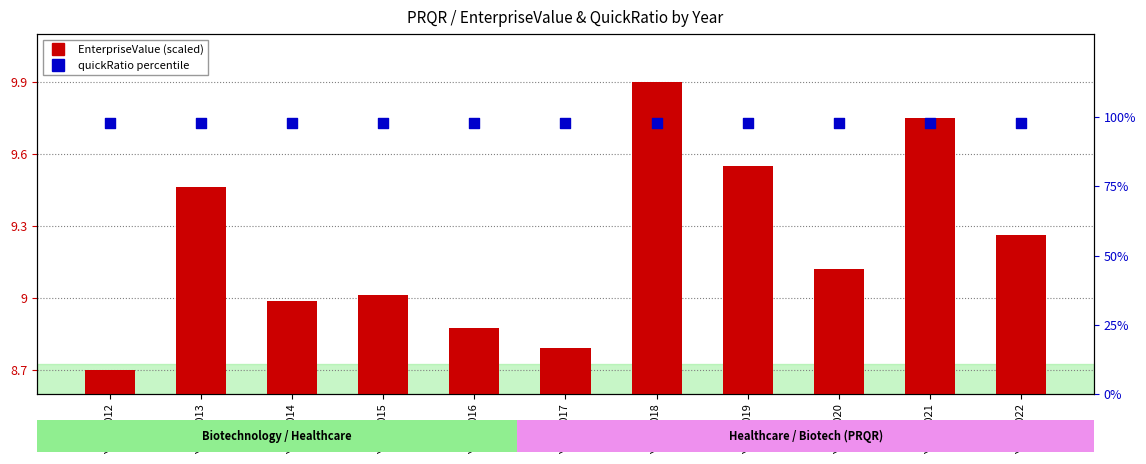

At how many categories does at least one series exceed 55?

11